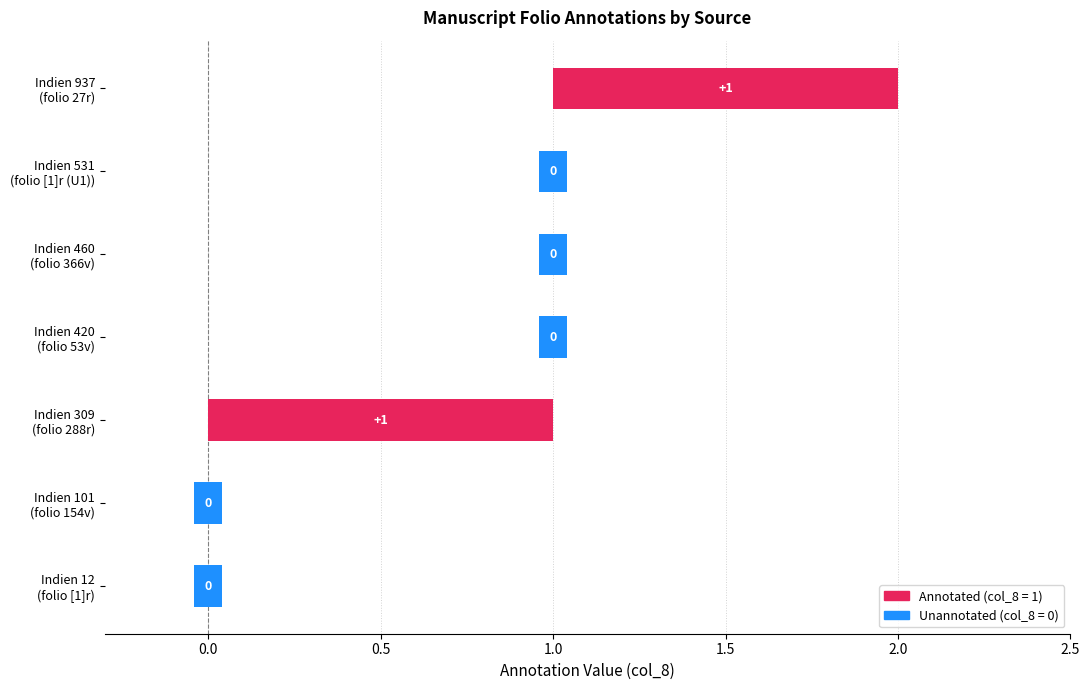

What is the greatest value displayed?

1